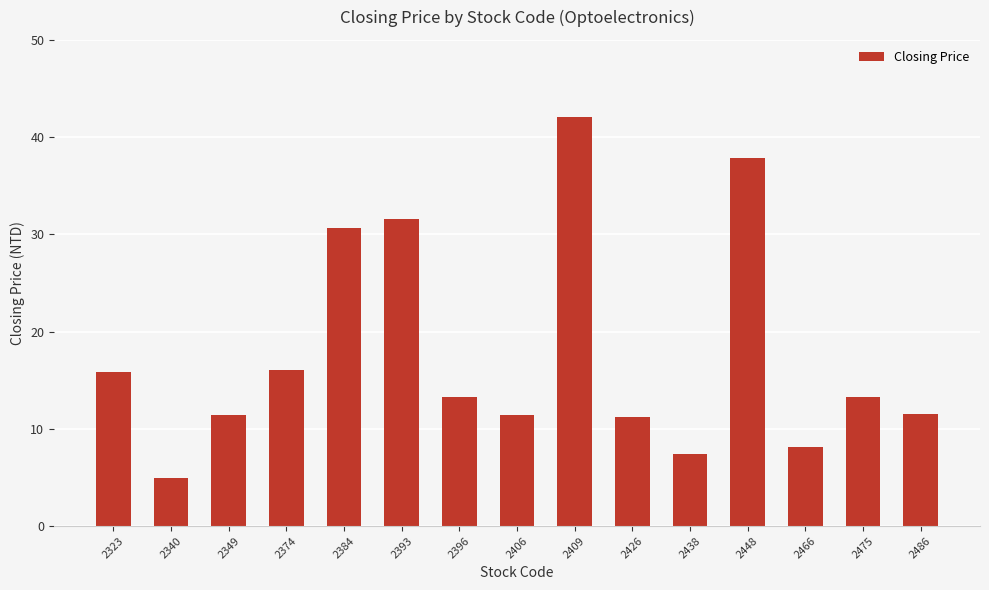

How many bars are there in total?

15